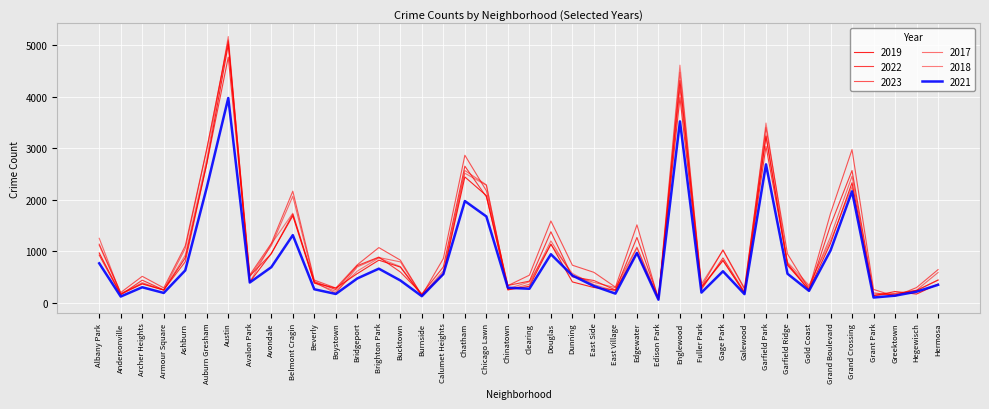

True or false: 2019 and 2023 cross at least once.

True